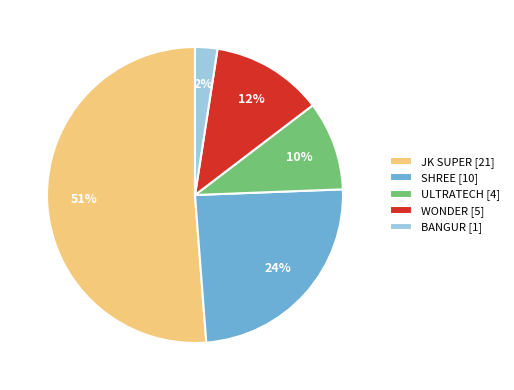

To the nearest percent, what portion does BANGUR represent?

2%